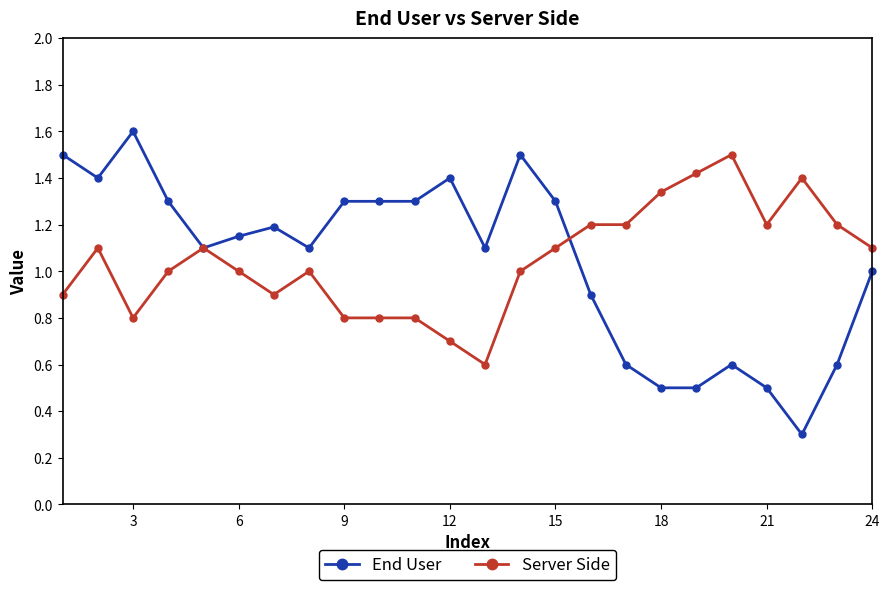

What is the value of the Server Side point at the 3rd from the left?

0.8